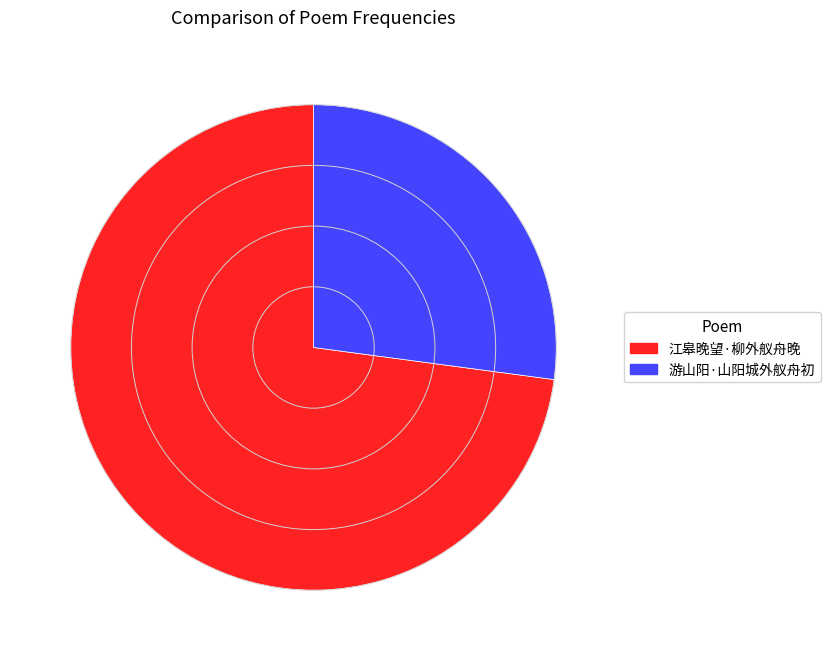

True or false: 游山阳·山阳城外舣舟初 accounts for 13% of the total.

False